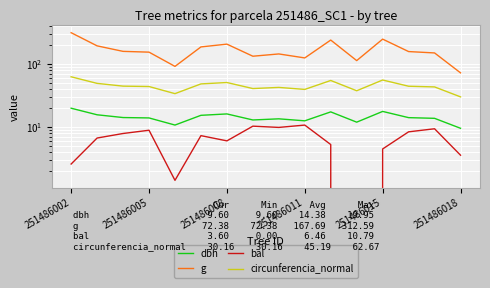

What is the difference between the highest and lowest values at 14?

140.1